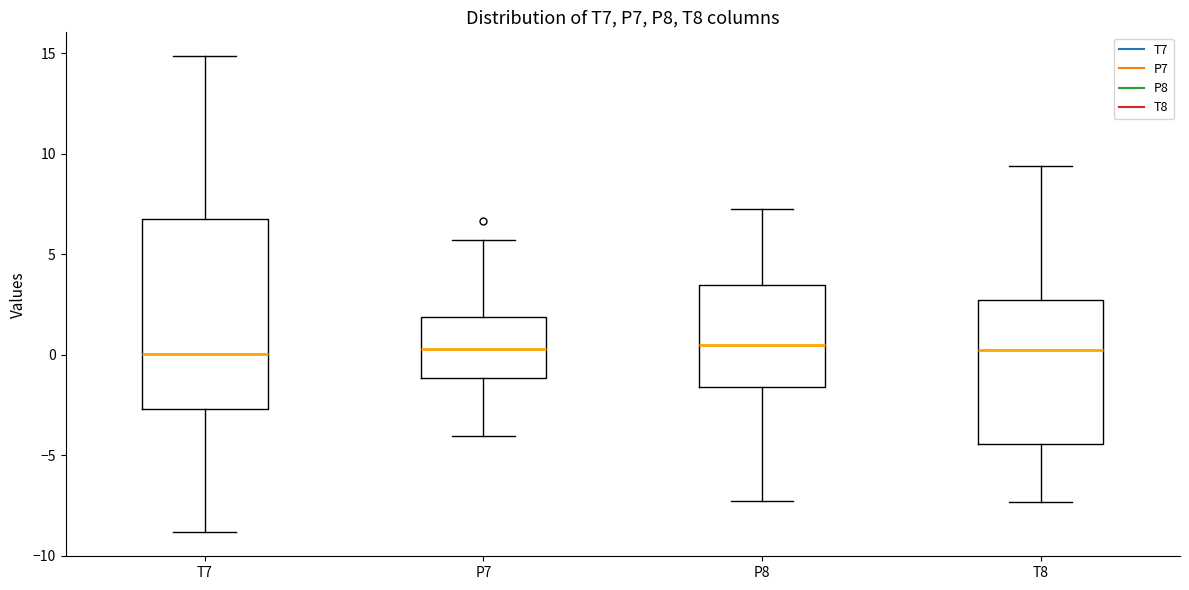

Reading left to right, transcribe this box plot: for each box, give where its median line is, the range the box spans, and where its two whiskers end, as read against the y-axis. The values are not printed on the chart, so give them approximately, as read against the axis.

T7: median 0.0, box -2.5 to 6.5, whiskers -9.0 to 15.0
P7: median 0.5, box -1.0 to 2.0, whiskers -4.0 to 5.5
P8: median 0.5, box -1.5 to 3.5, whiskers -7.5 to 7.5
T8: median 0.0, box -4.5 to 2.5, whiskers -7.5 to 9.5